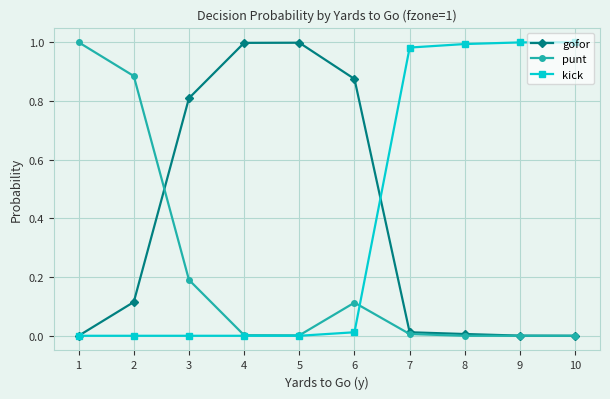

What is the spread (max minus min) of values at 3?

0.8